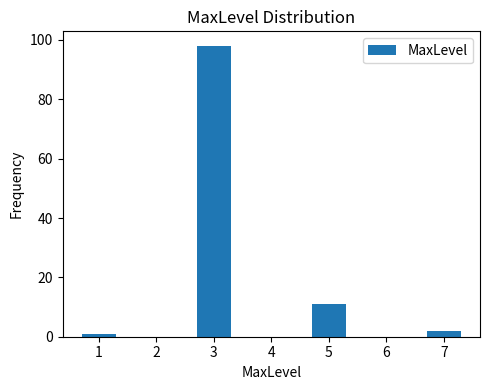

Reading right to left, transcribe all the data shown in this chart.

2	11	98	1